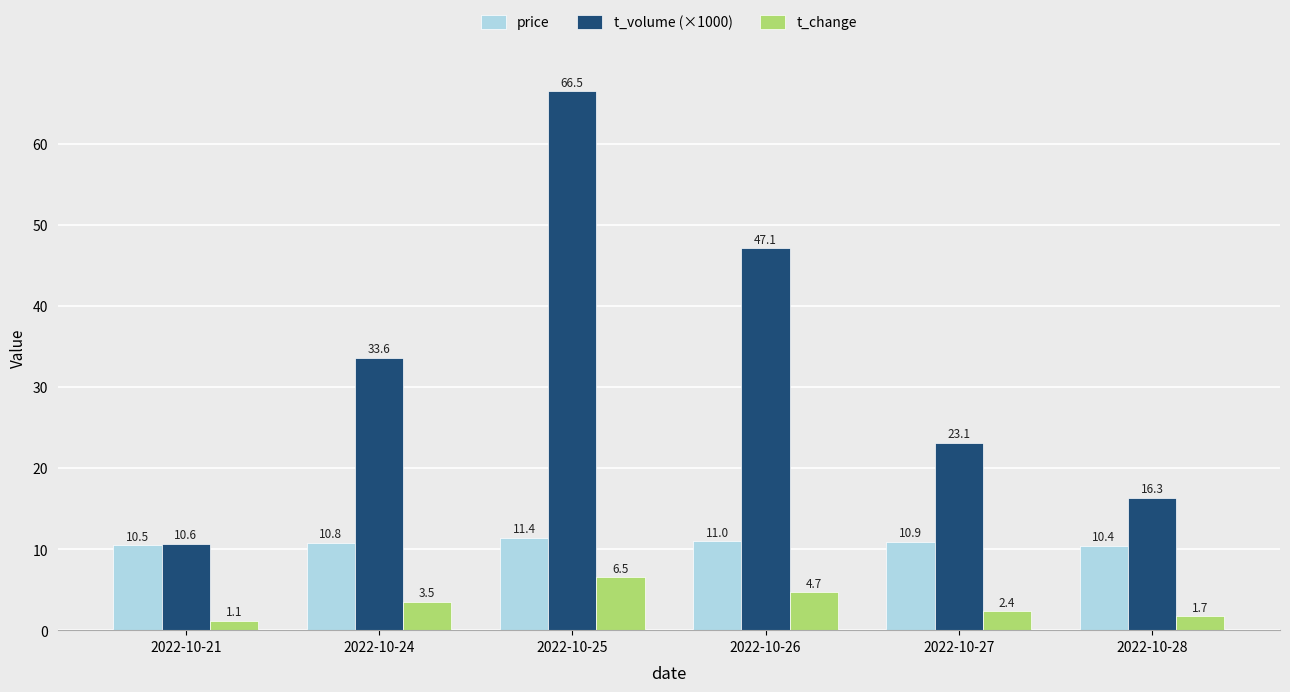

Where is t_volume (×1000) nearest to the value 38?

2022-10-24